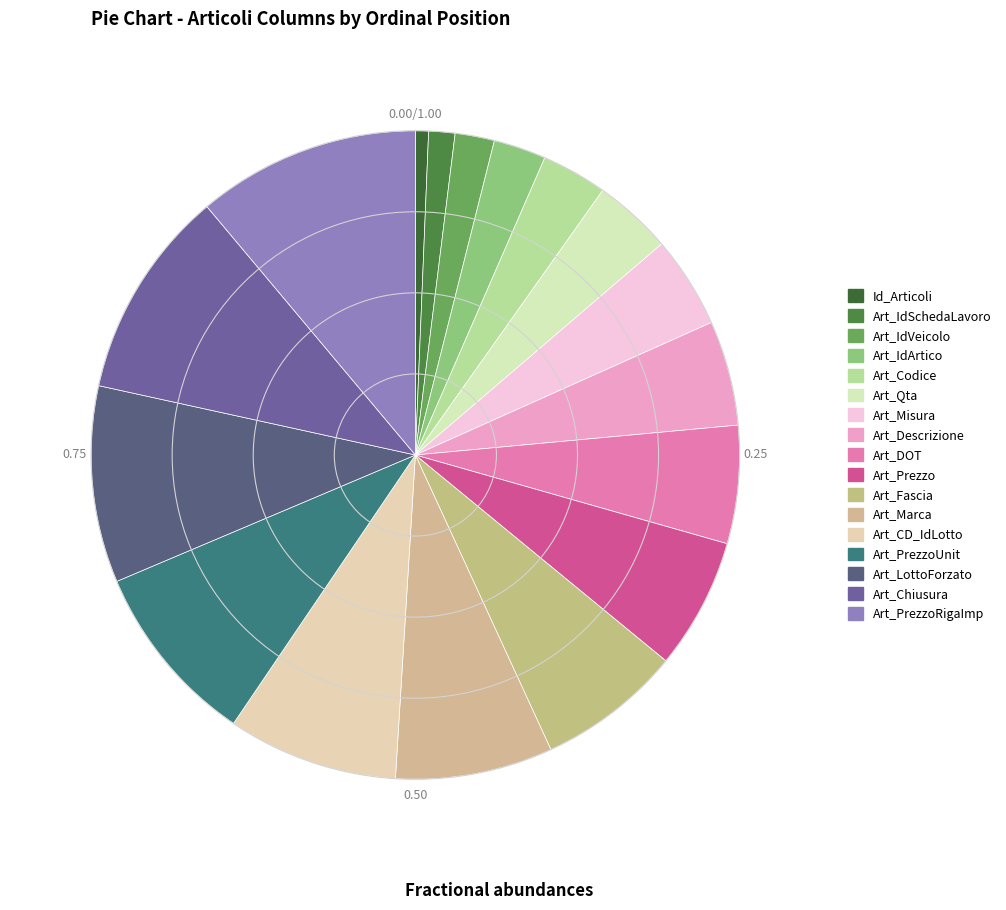

How many segments does this pie chart have?

17